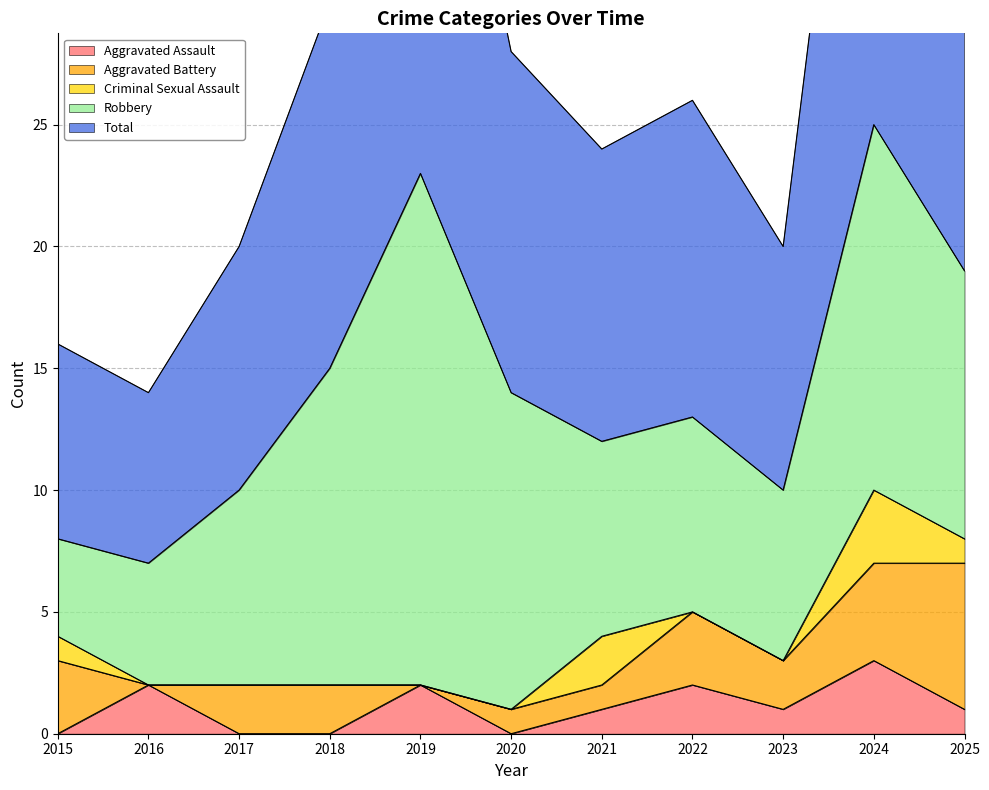

Does the chart display data point markers on the line(s)?

No